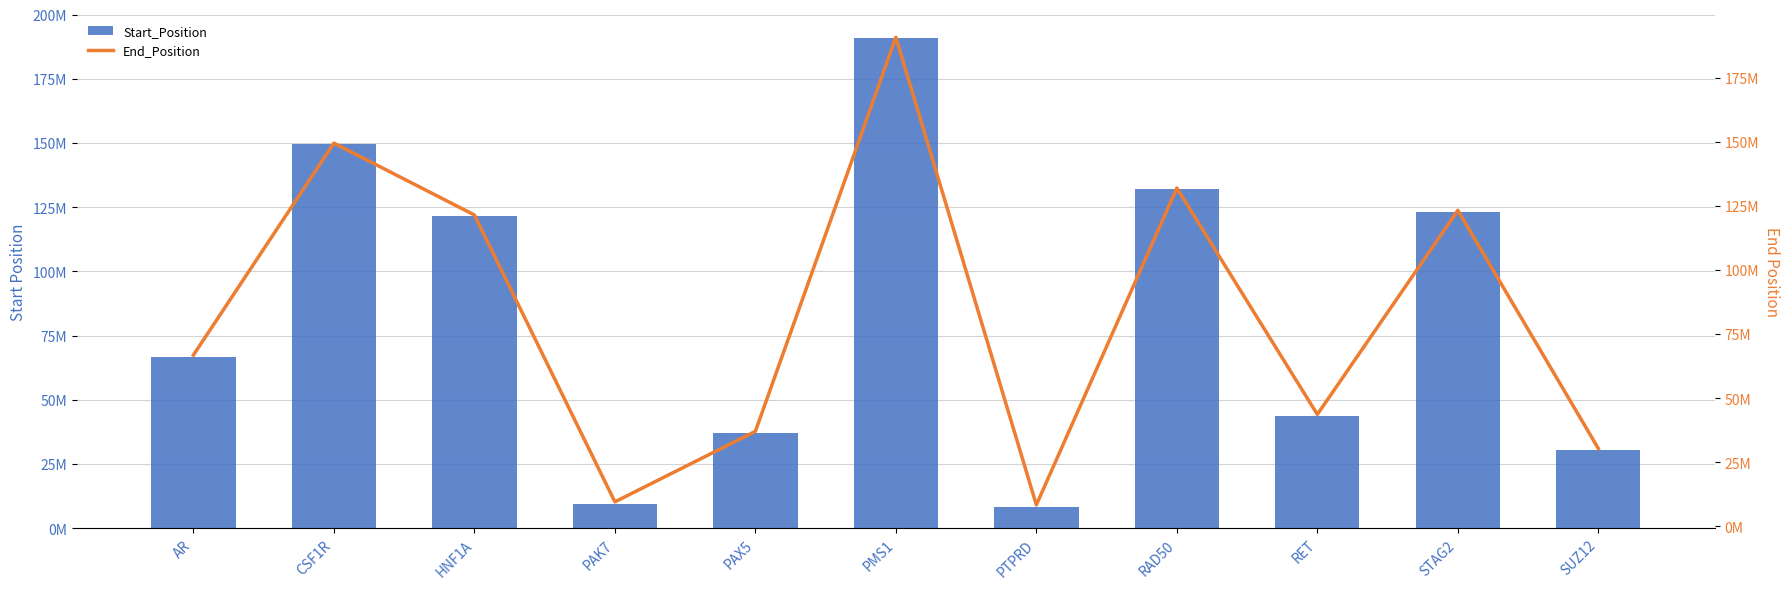

What is the smallest value displayed?

8339035